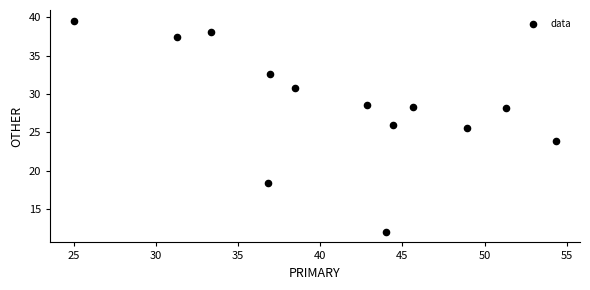

What Y value in the scatter plot is closest to 25?

25.5